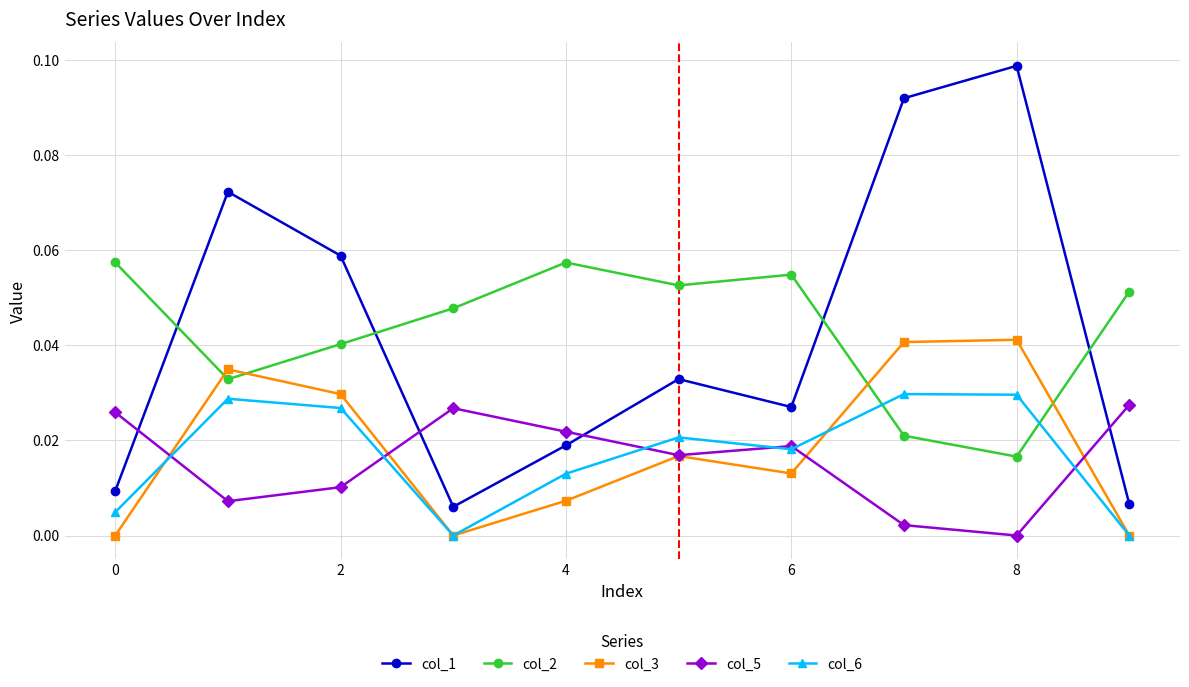

In col_3, how many points are lower than both neighbors (excluding endpoints)?

2